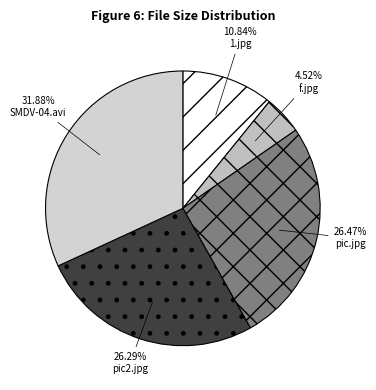

To the nearest percent, what is the difference between the pic.jpg and 1.jpg slice percentages?

16%